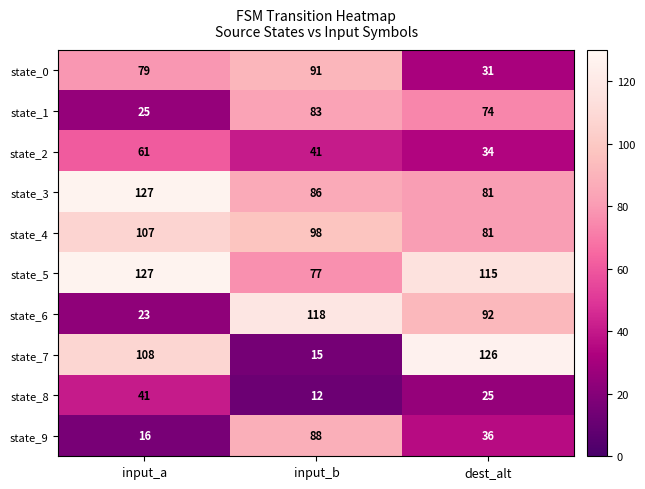

What is the lowest value of the state_9 series?

16